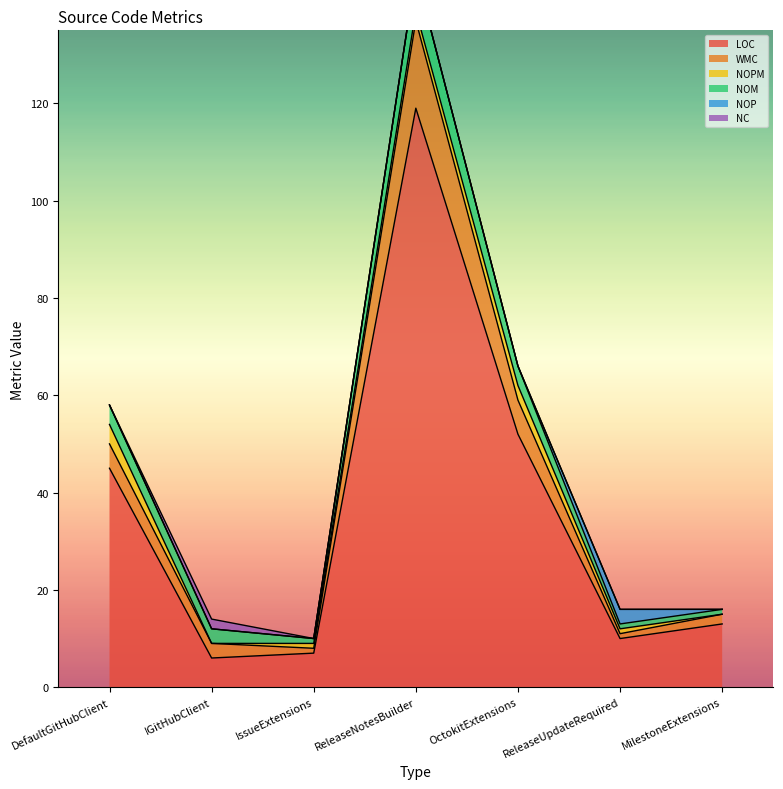

Which series has the widest spread of values?

LOC